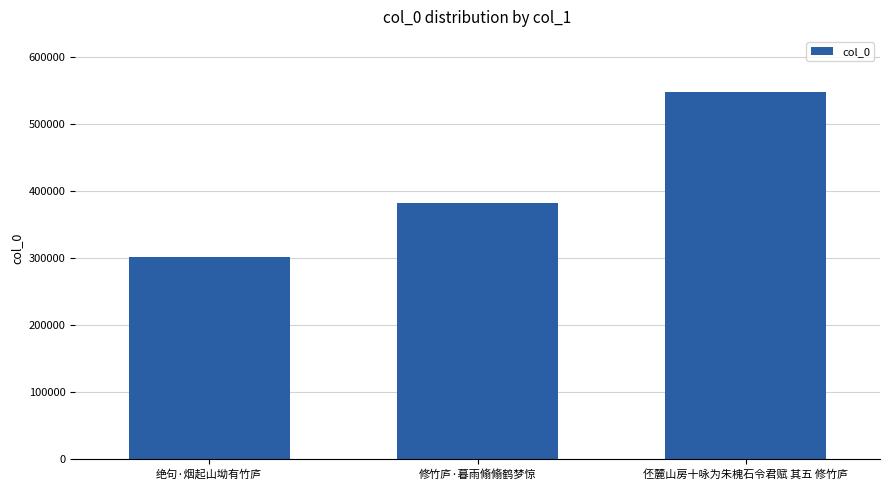

What is the average value?

410975